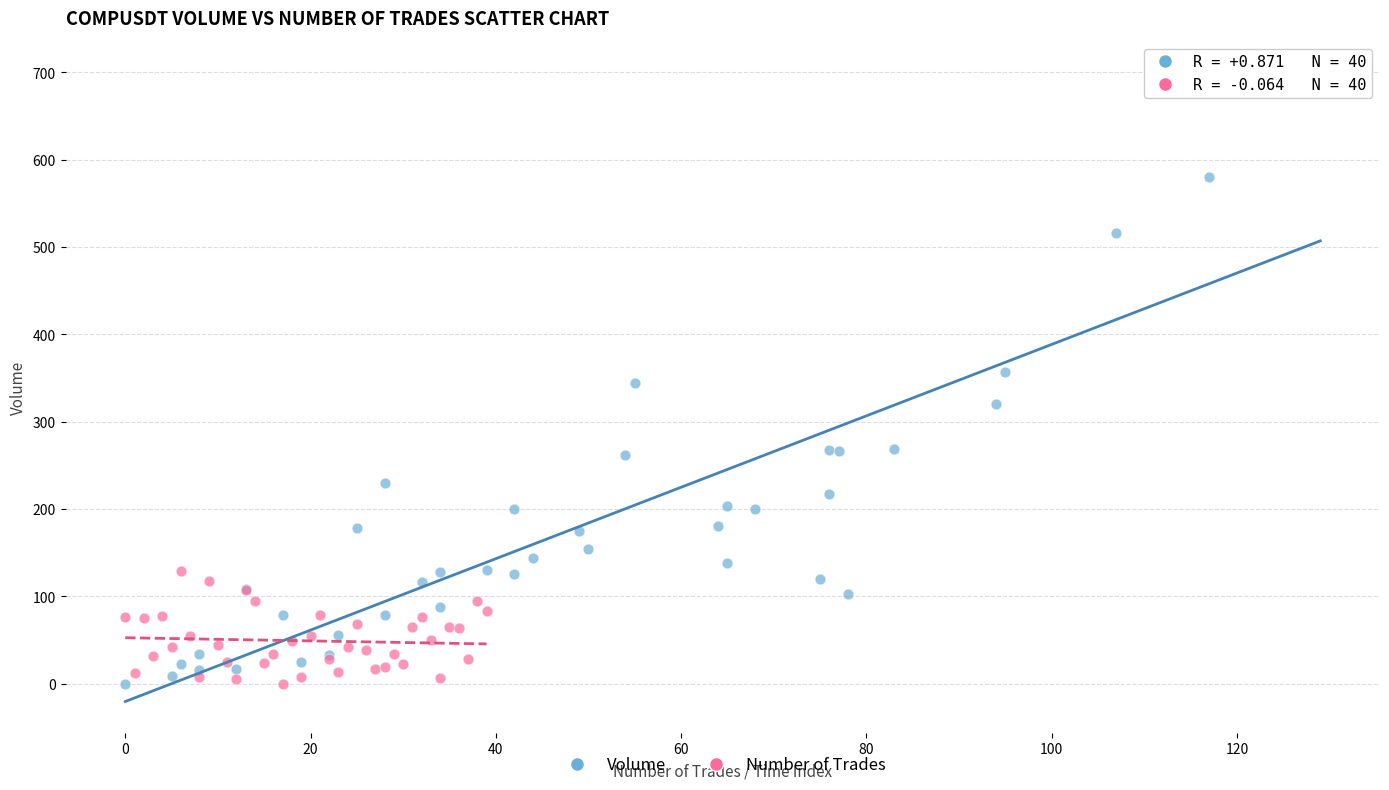

Which series has the largest Y range (max minus min)?

Volume